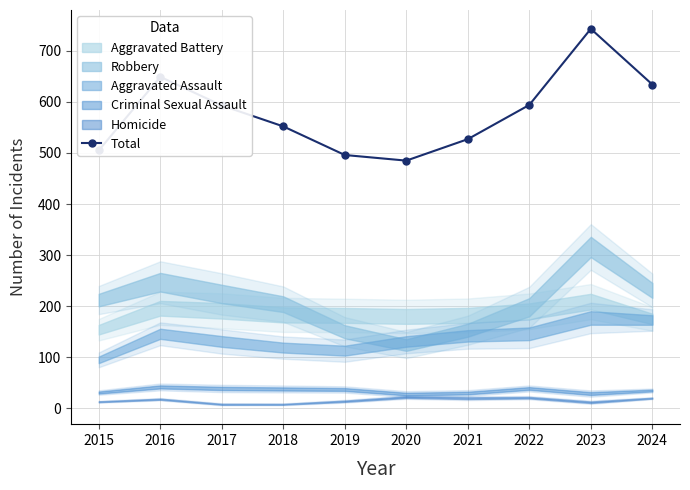

What is the difference between the second highest and minimum values?

164